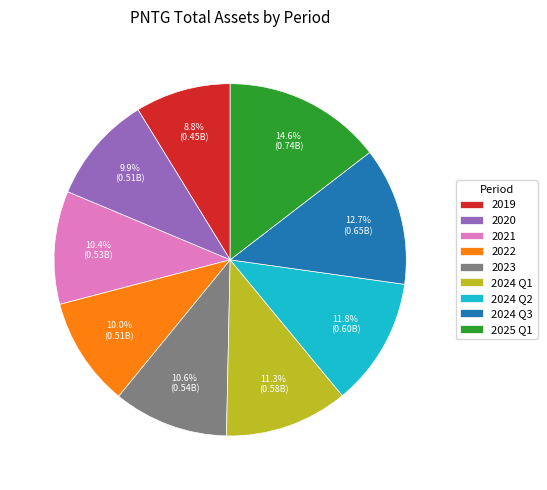

Between 2024 Q2 and 2022, which is larger?

2024 Q2